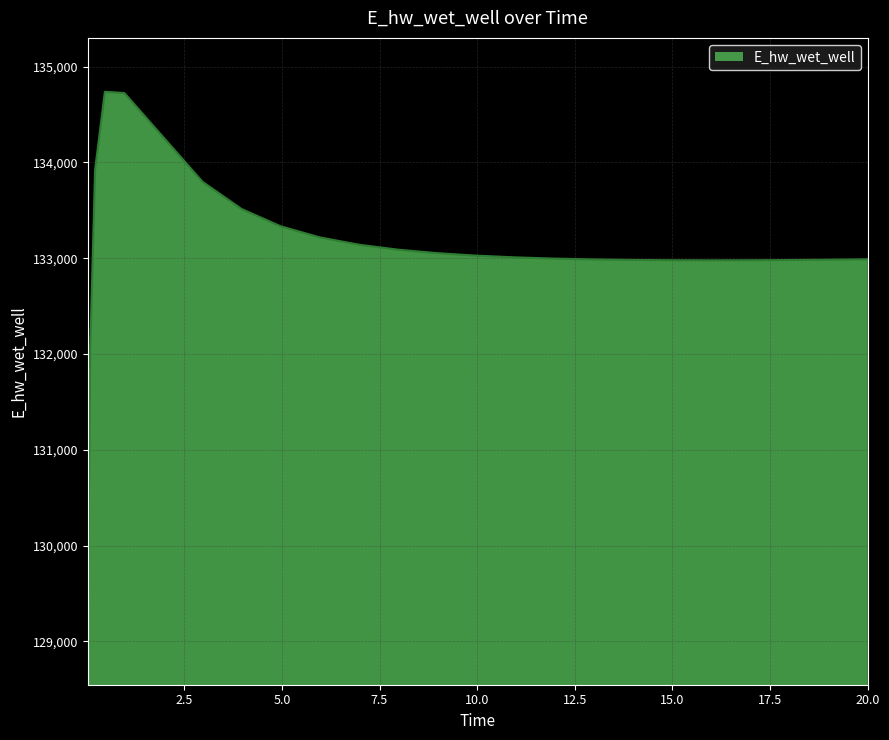

What is the smallest value displayed?

129110.7